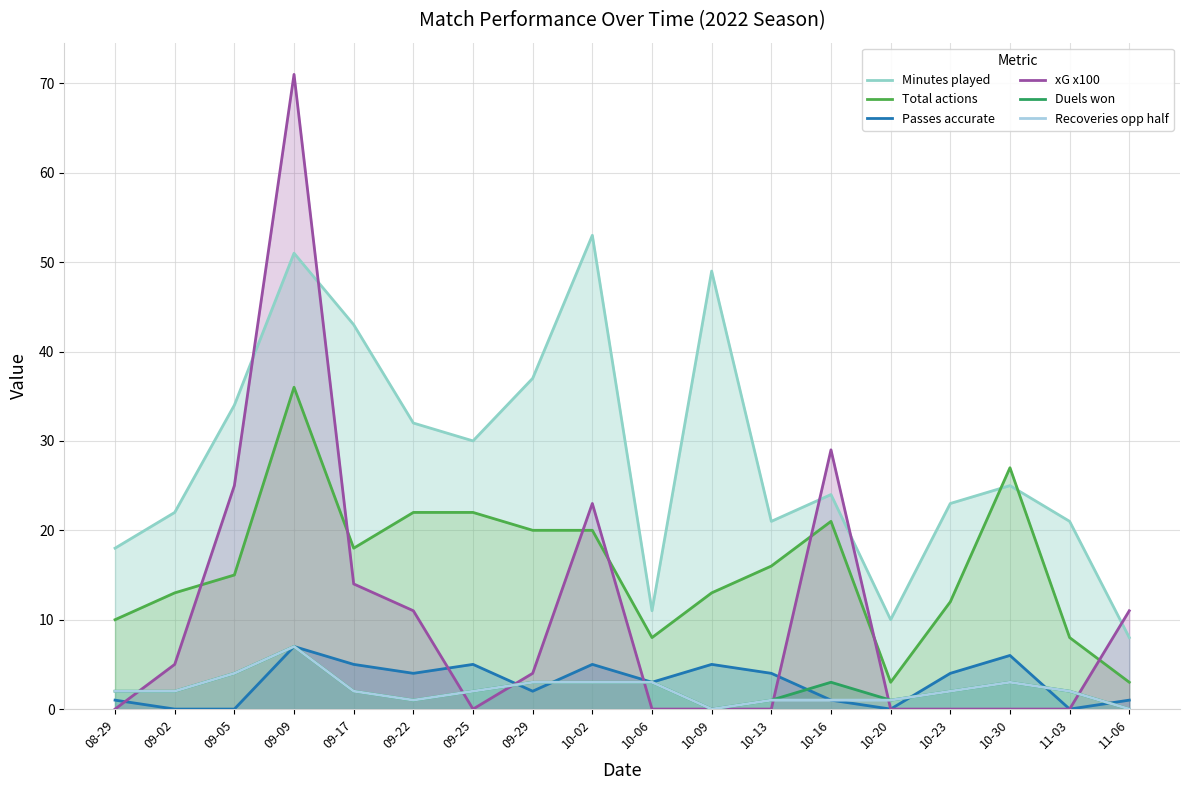

What is the label of the 2nd point from the right?

11-03